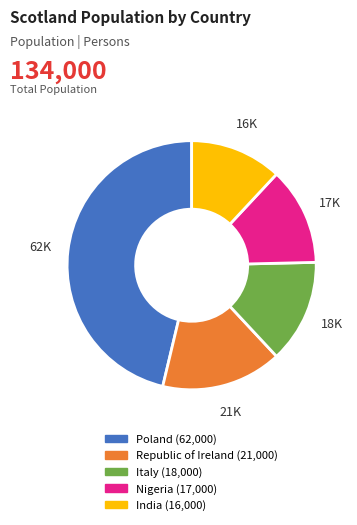

Is there any slice that represents more than half of the pie?

No